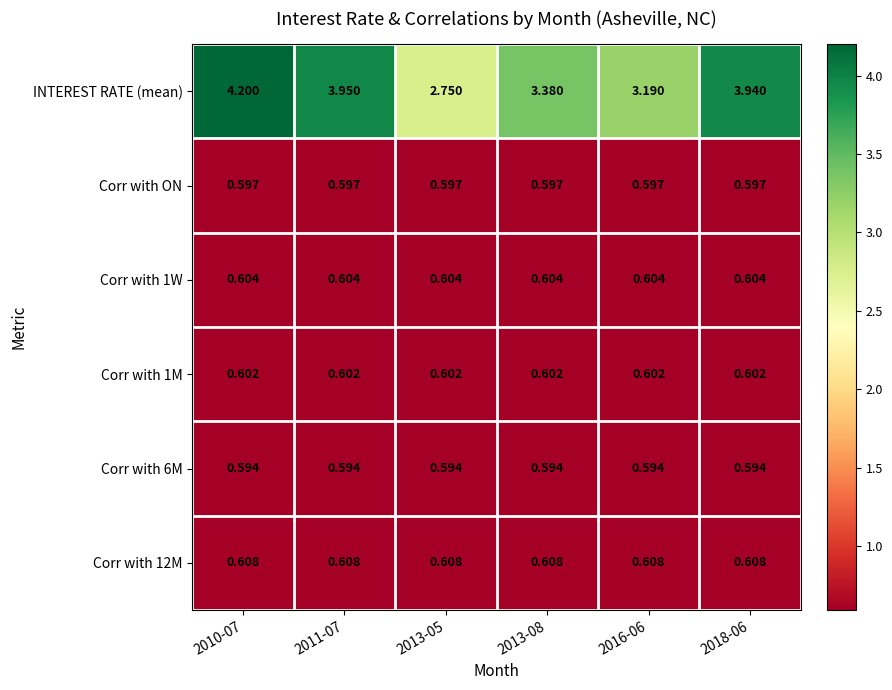

Which series has the largest total across all categories?

INTEREST RATE (mean)